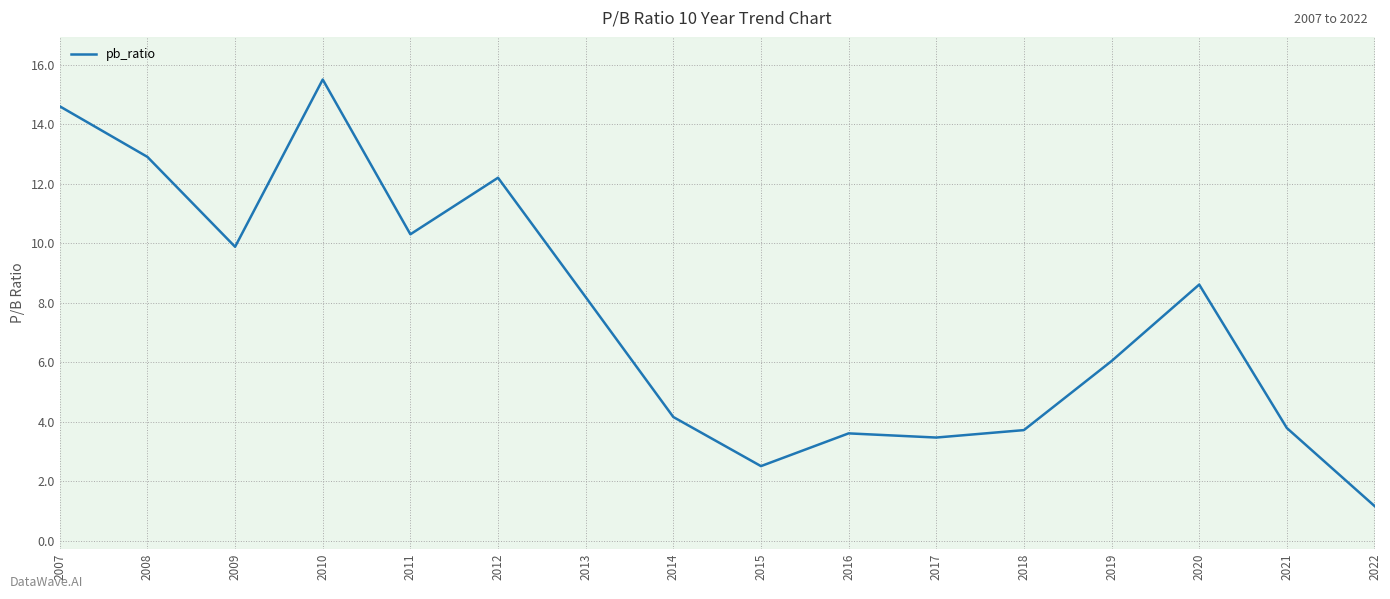

What is the difference between the values at 2016 and 2012?

8.6